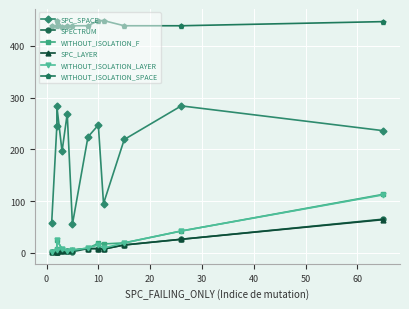

How many distinct data groups are displayed?

6